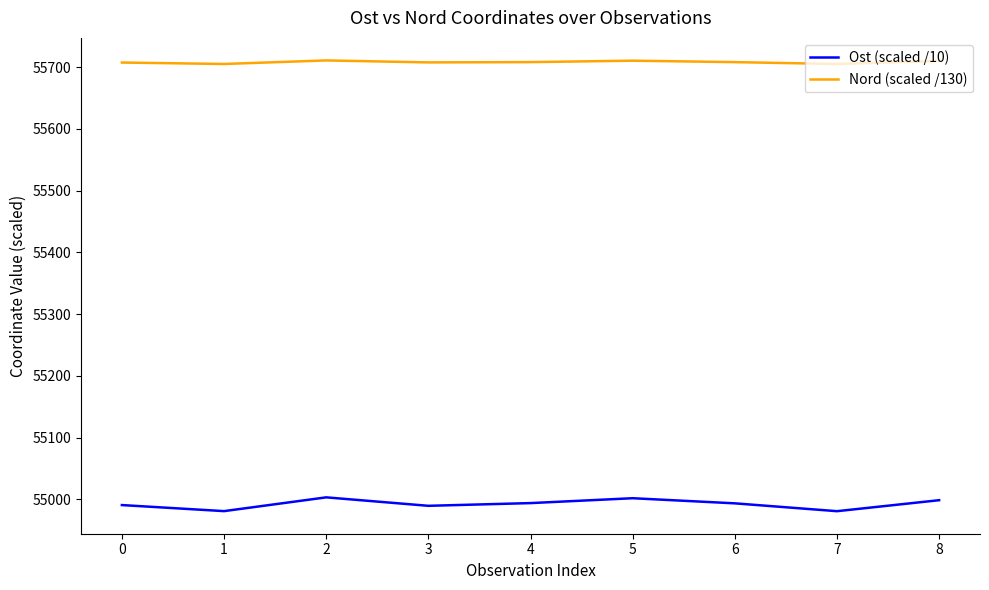

Is the value of Ost (scaled /10) at 4 greater than the value of Nord (scaled /130) at 7?

No